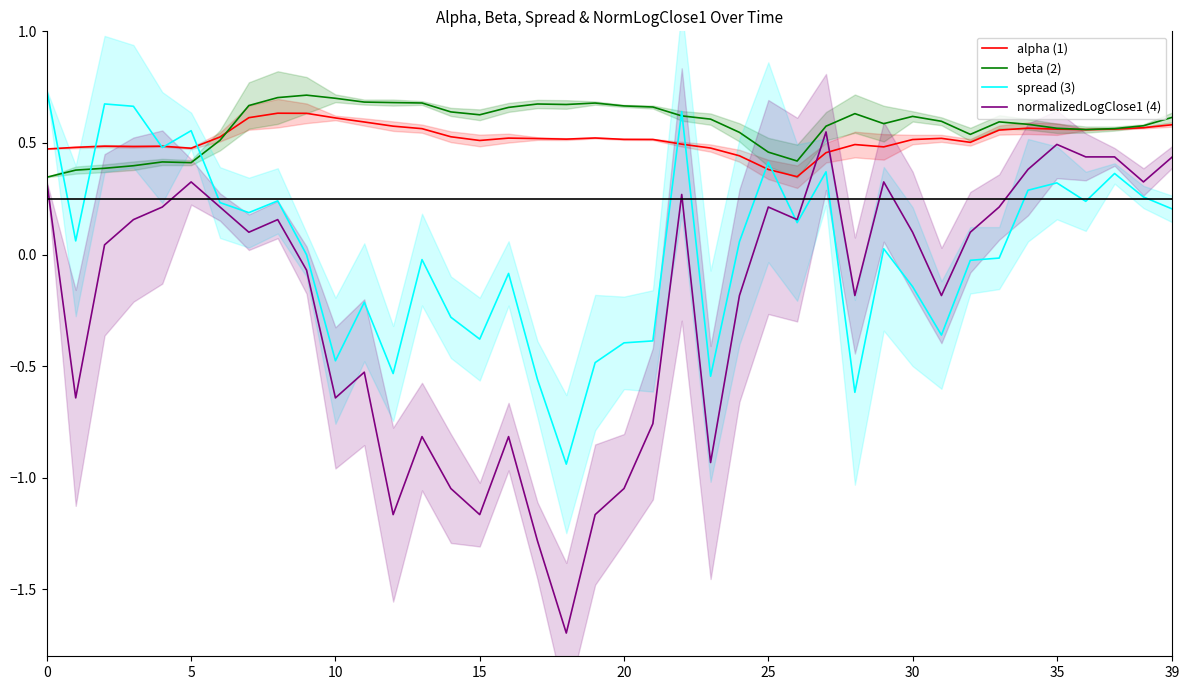

How many data points in normalizedLogClose1 (4) are less than 0?

18